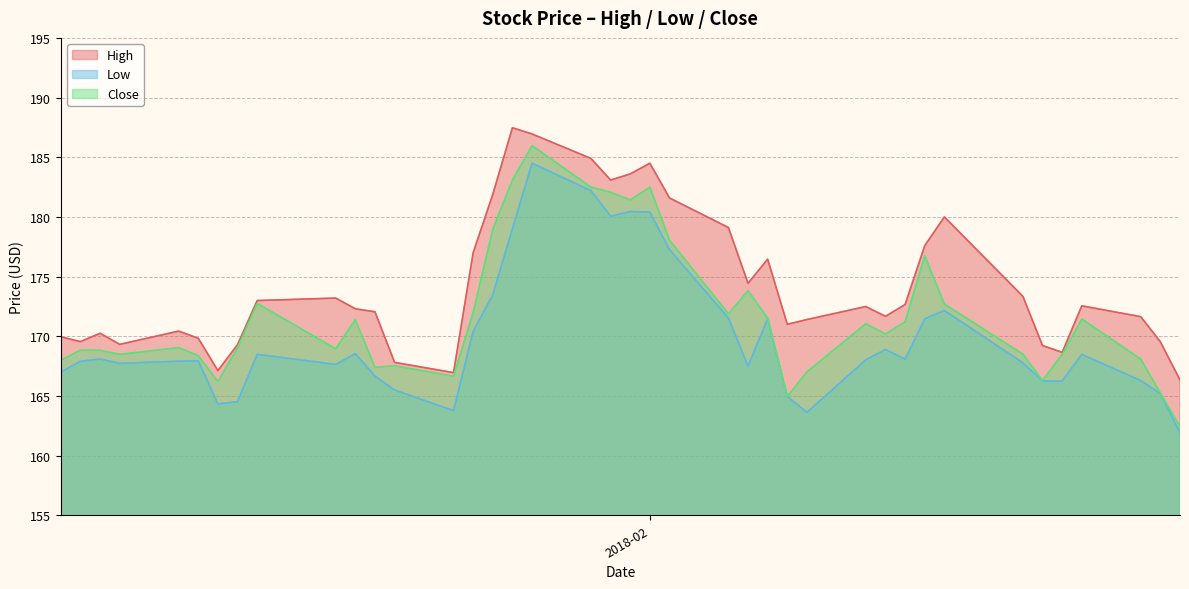

Which category has the lowest value in the High series?

2018-02-28